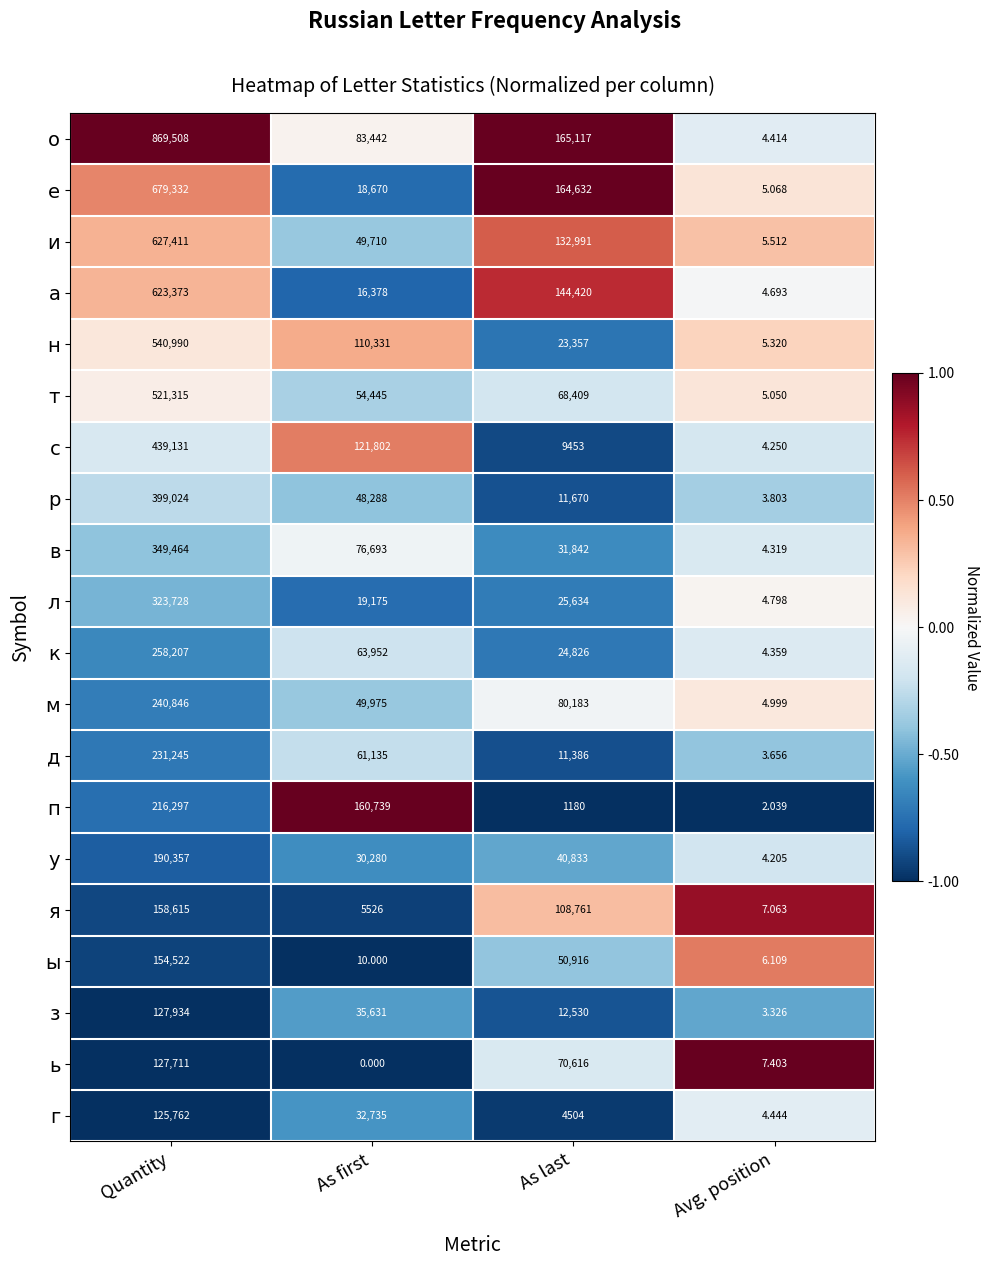

At how many categories does at least one series exceed 0?

4